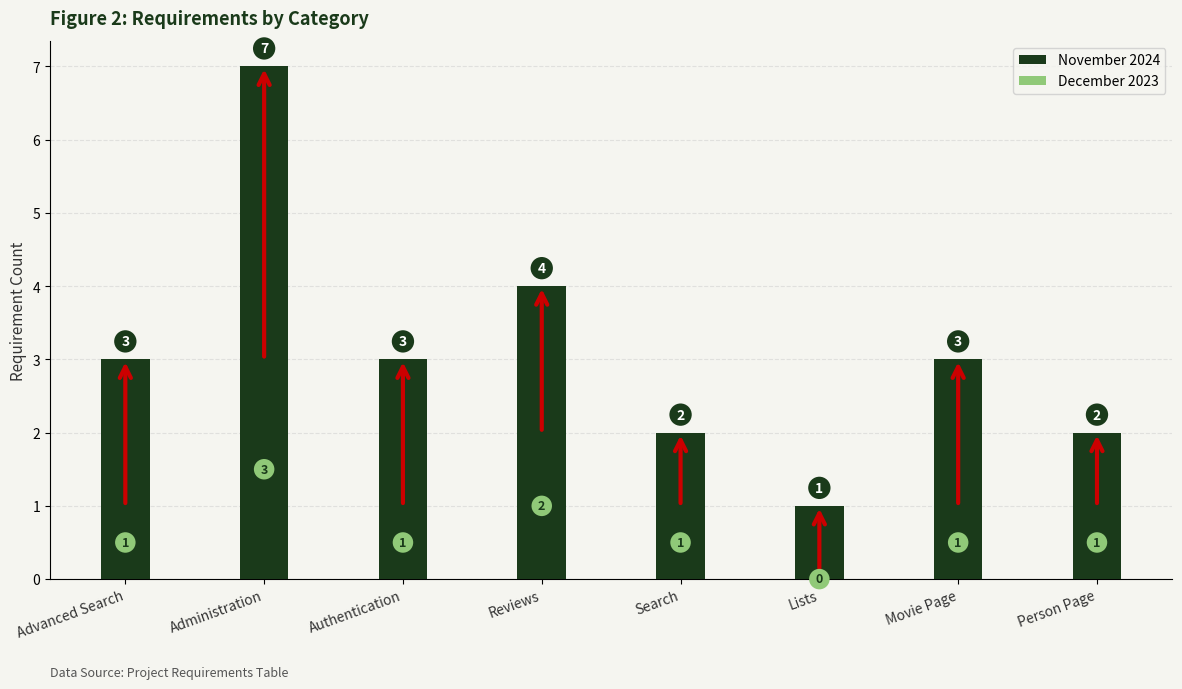

At which category is the sum across all series the highest?

Administration